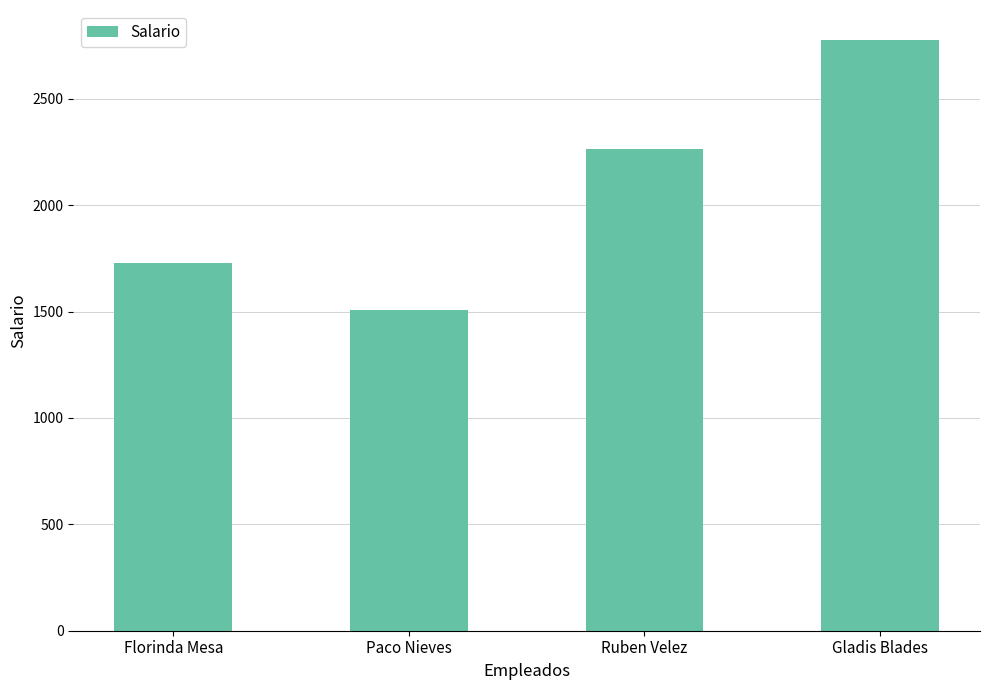

Does the chart contain stacked bars?

No